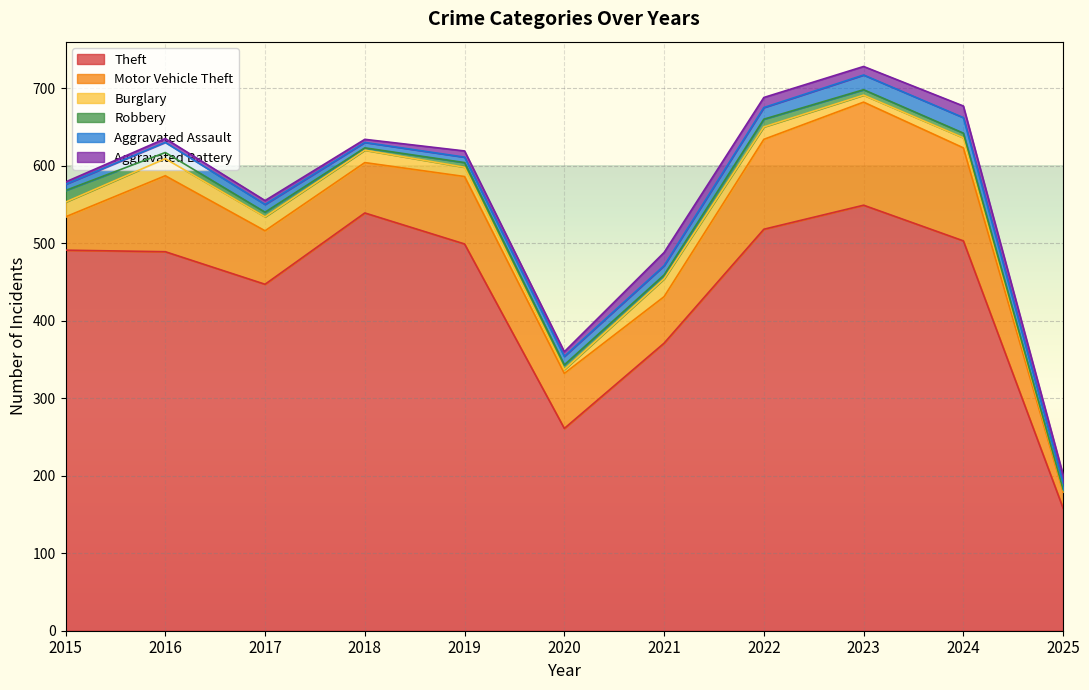

True or false: Motor Vehicle Theft and Robbery cross at least once.

False